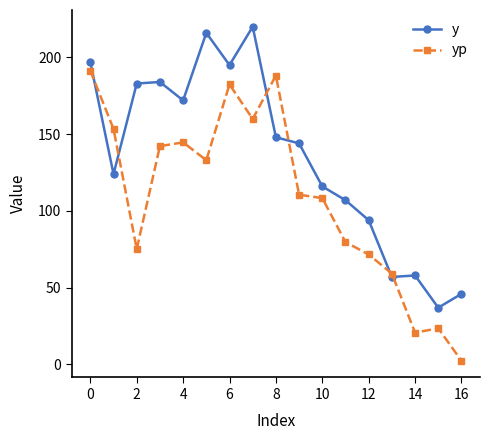

What is the greatest value displayed?

220.0